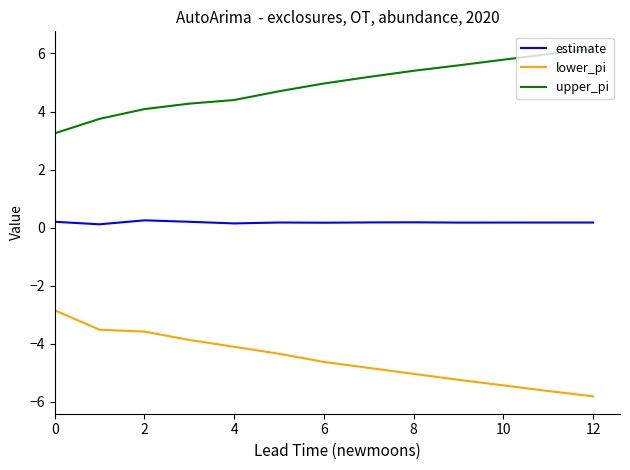

Rank the series by their average value, from lowest to highest.

lower_pi, estimate, upper_pi